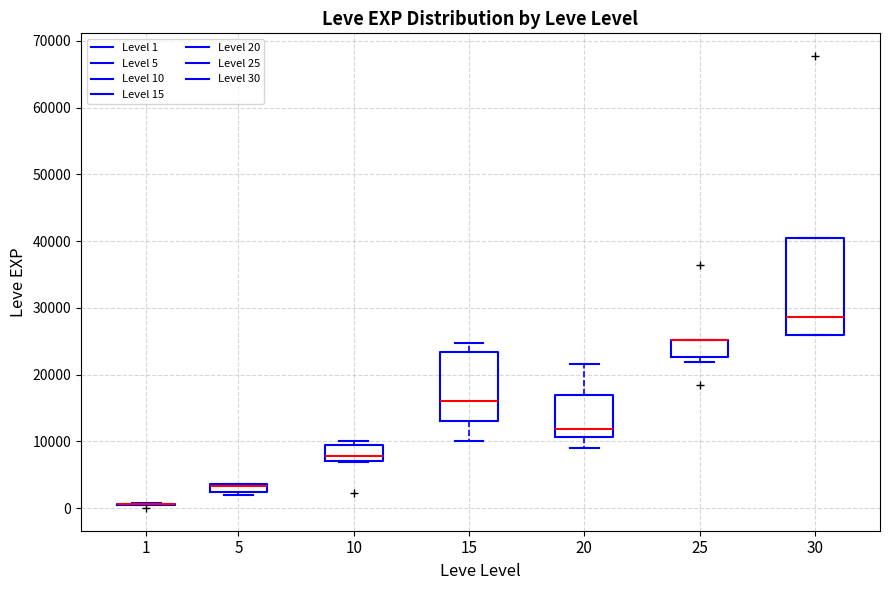

Where is the upper edge of the box at x = 30 on the y-axis? The values are not printed on the chart, so give them approximately, as read against the axis.

40000